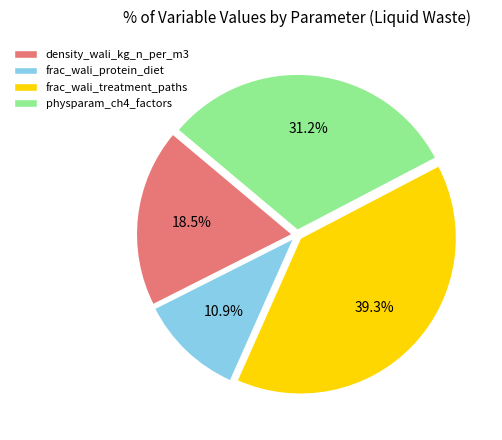

Is frac_wali_protein_diet the majority of the pie?

No